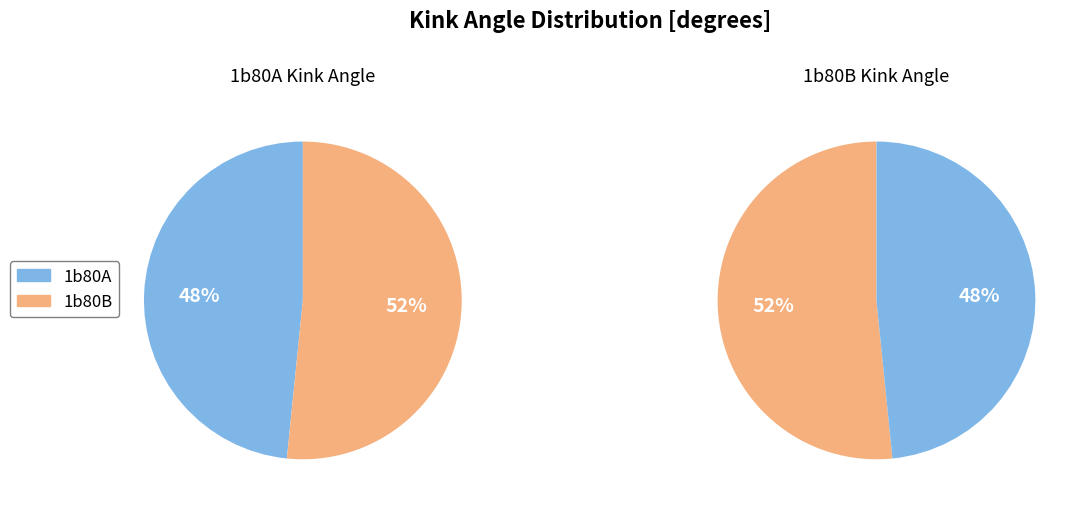

Rank the categories by value from lowest to highest.

1b80A, 1b80B